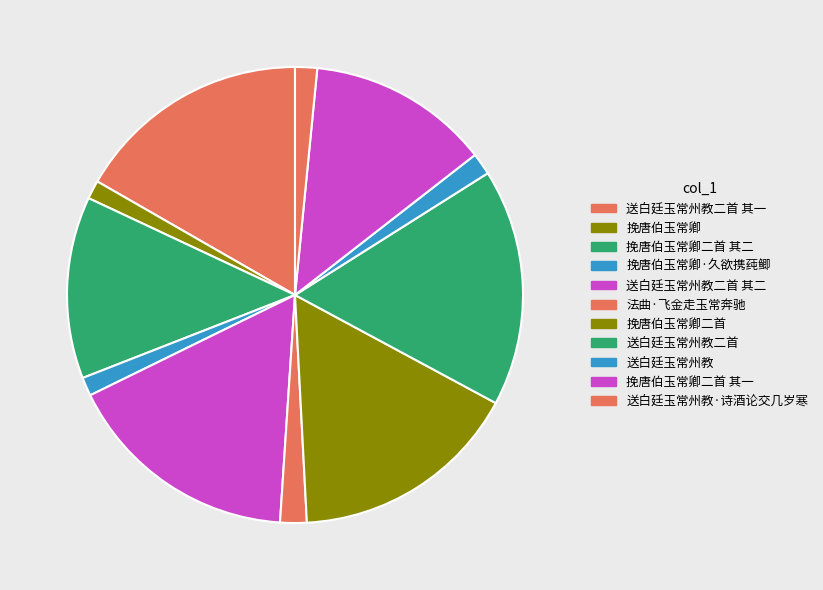

To the nearest percent, what percentage of the pie is 送白廷玉常州教?

2%